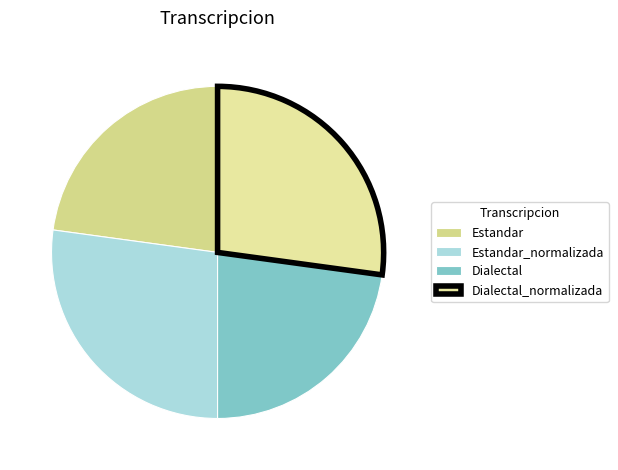

Which has a higher value, Estandar_normalizada or Dialectal?

Estandar_normalizada